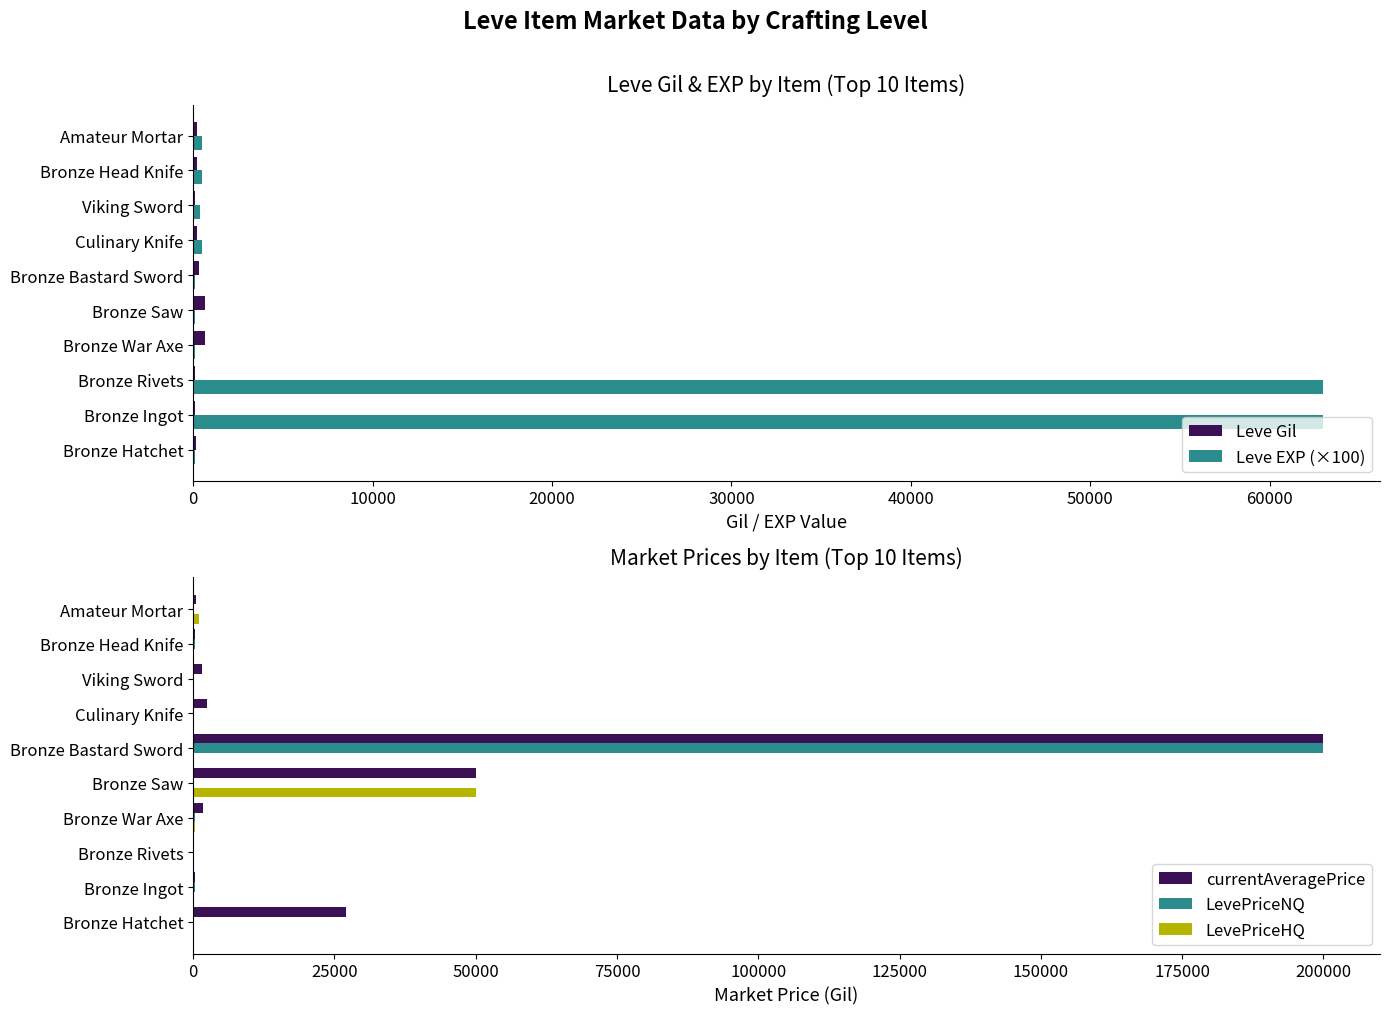

What is the maximum value for LevePriceNQ?

200000.0